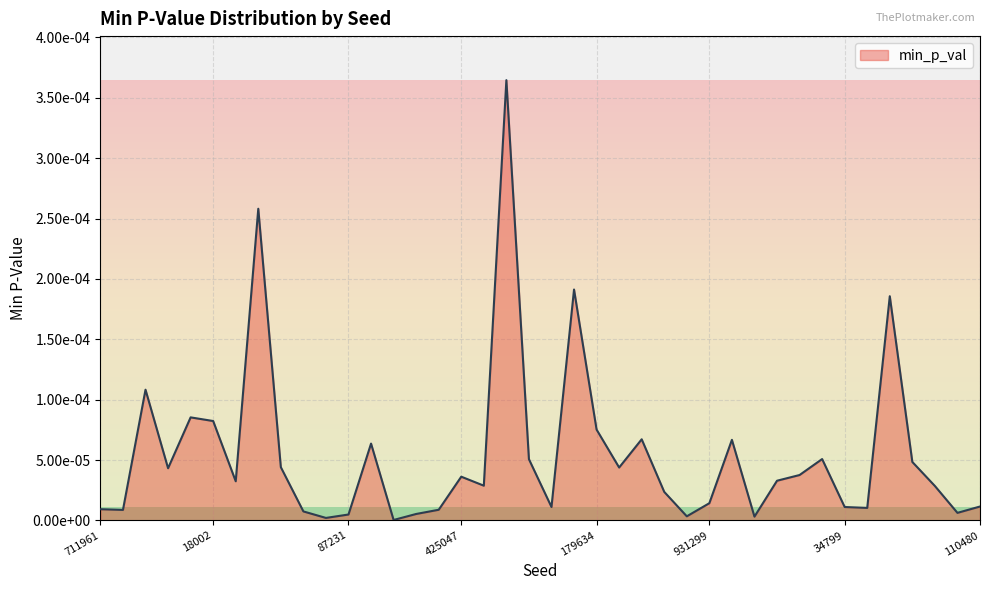

At which category does the chart reach its minimum across all series?

823026